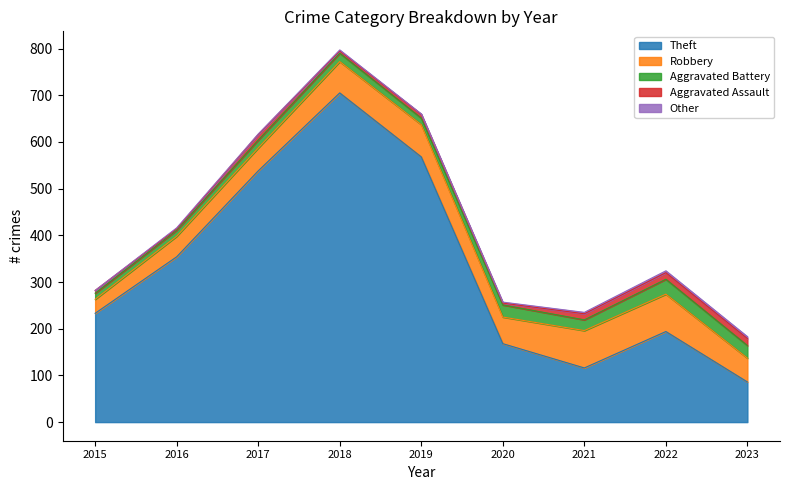

Between 2015 and 2020, which series saw the biggest shift?

Theft